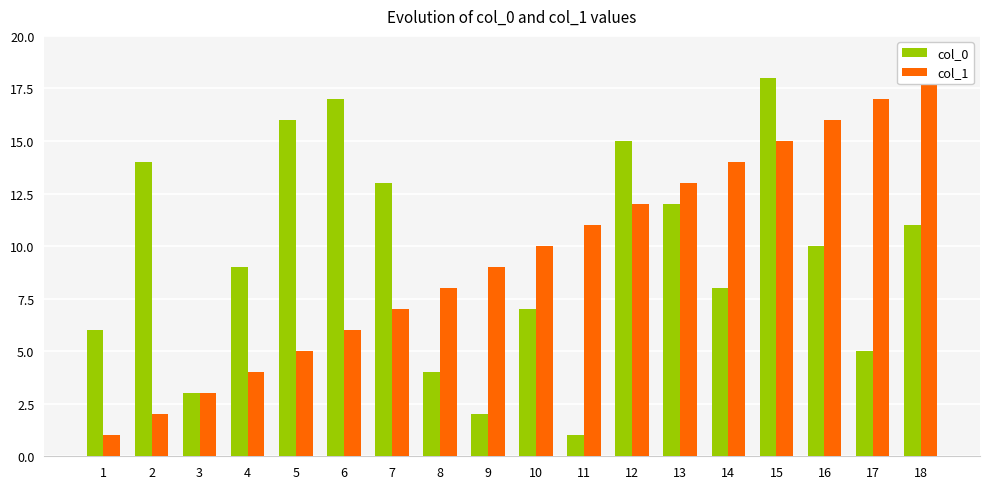

Where is col_1 nearest to the value 9?

9